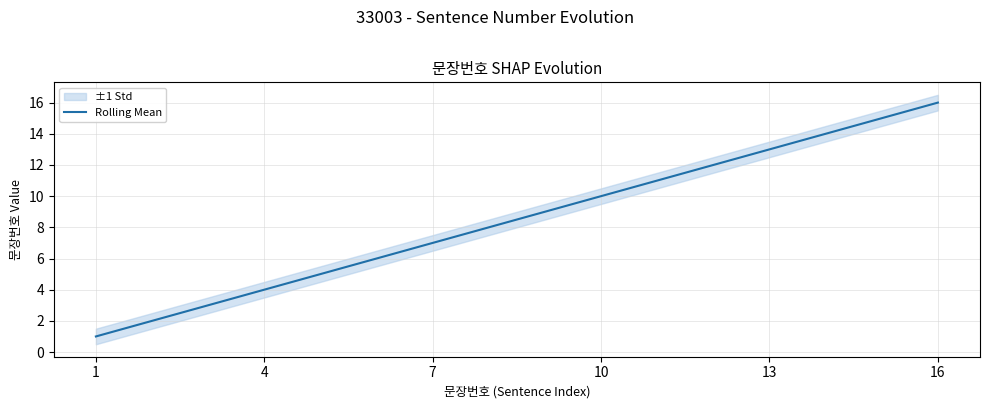

The value of Rolling Mean at 10 is 4. True or false?

False